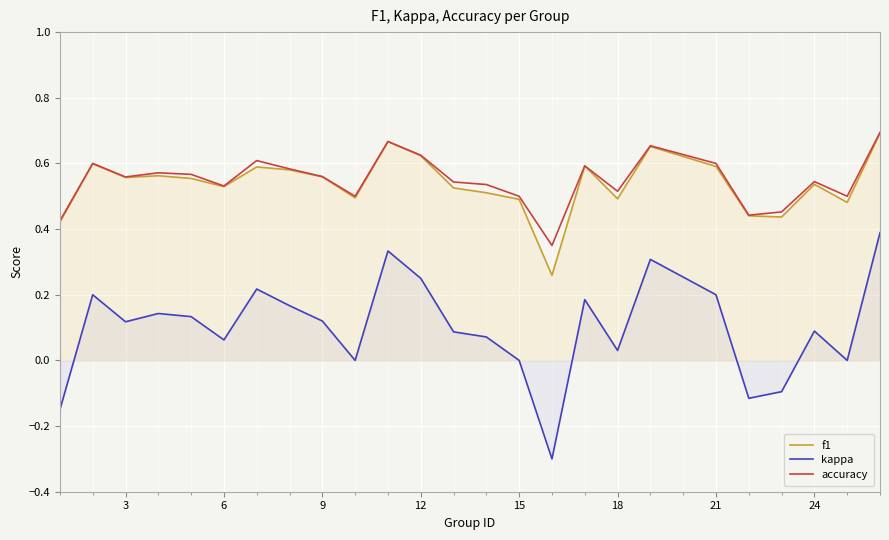

List the series in order of their peak value, highest first.

accuracy, f1, kappa